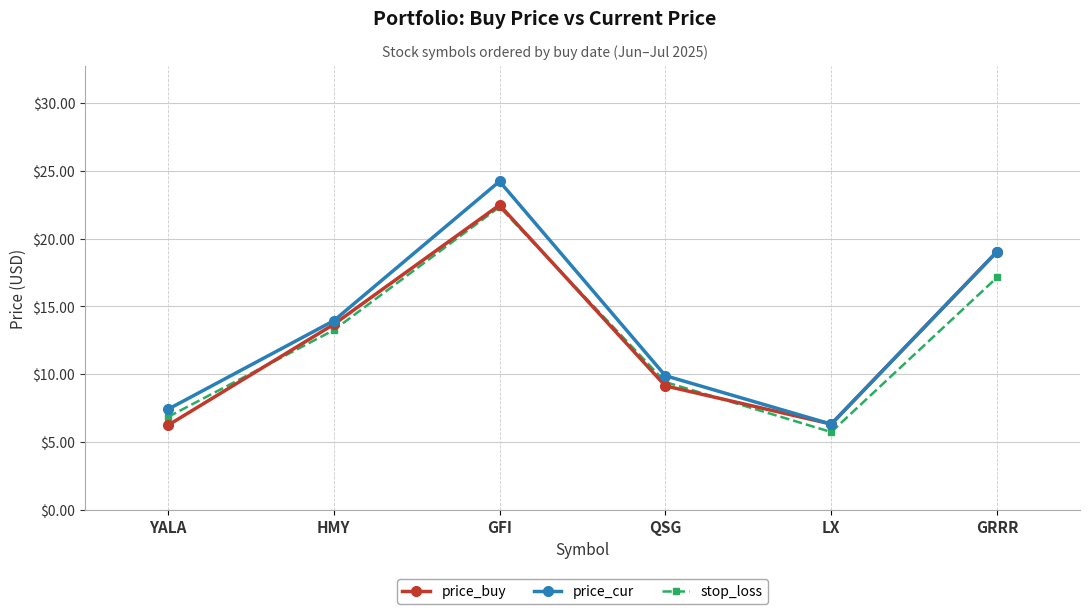

Rank the series by their average value, from highest to lowest.

price_cur, price_buy, stop_loss